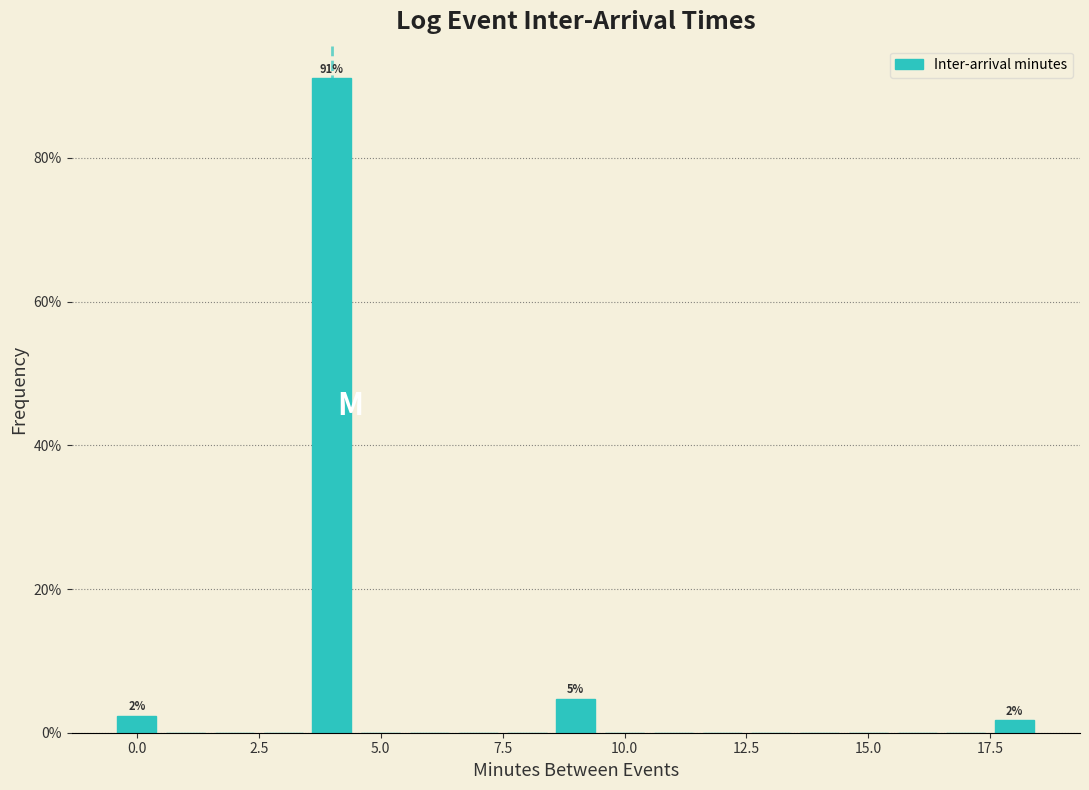

Around what value on the x-axis is the tallest bar? Give the approximate position of its centre, as read against the axis.

4.0